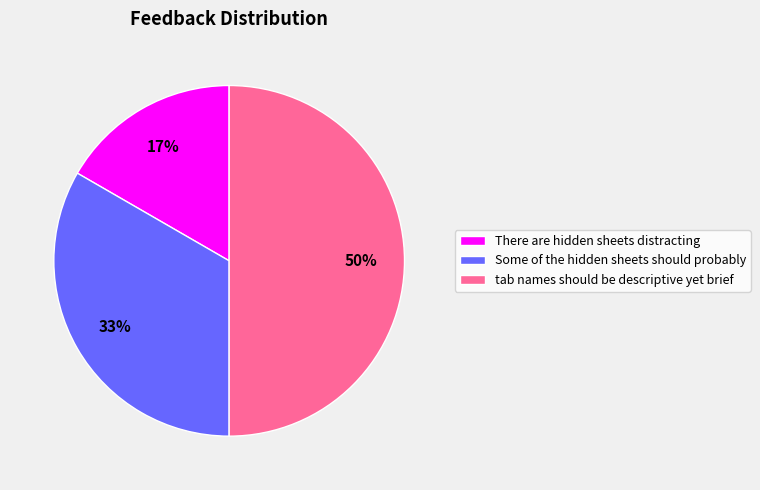

Which has a higher value, There are hidden sheets distracting or Some of the hidden sheets should probably?

Some of the hidden sheets should probably